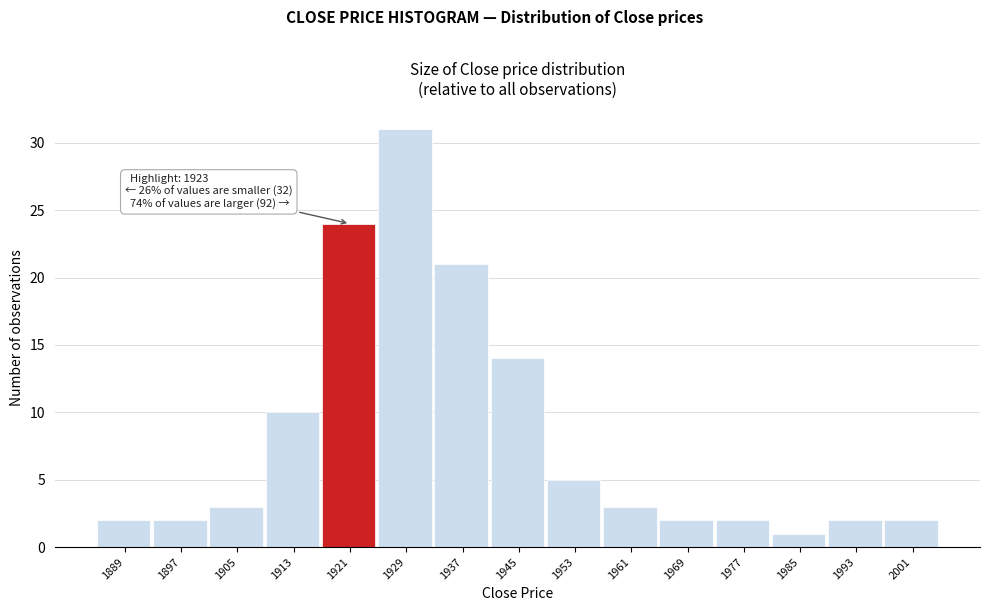

Which range on the x-axis has the tallest bar?

1925 to 1933